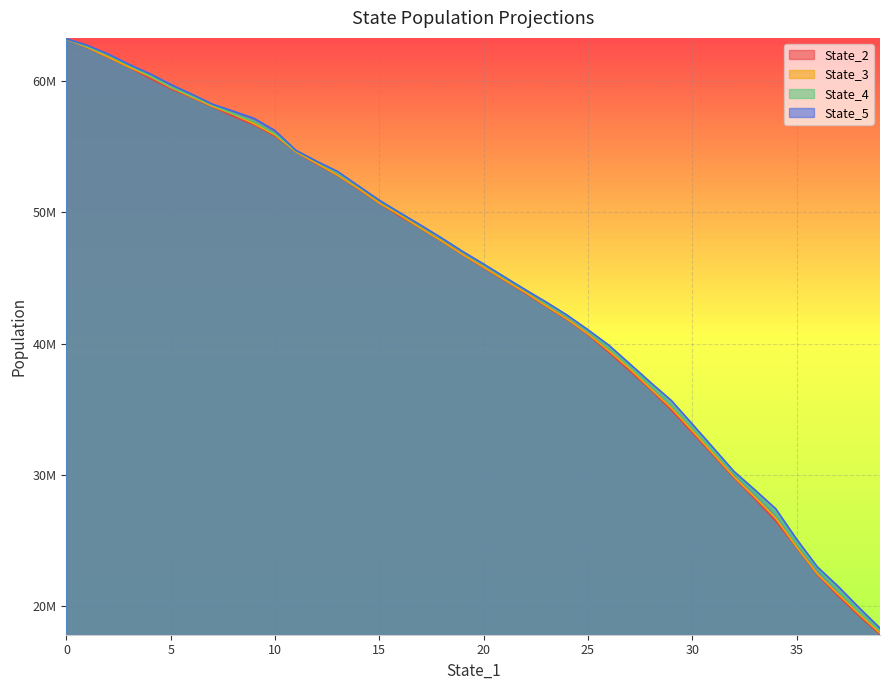

What is the total value across all series at 19?

187545445.5